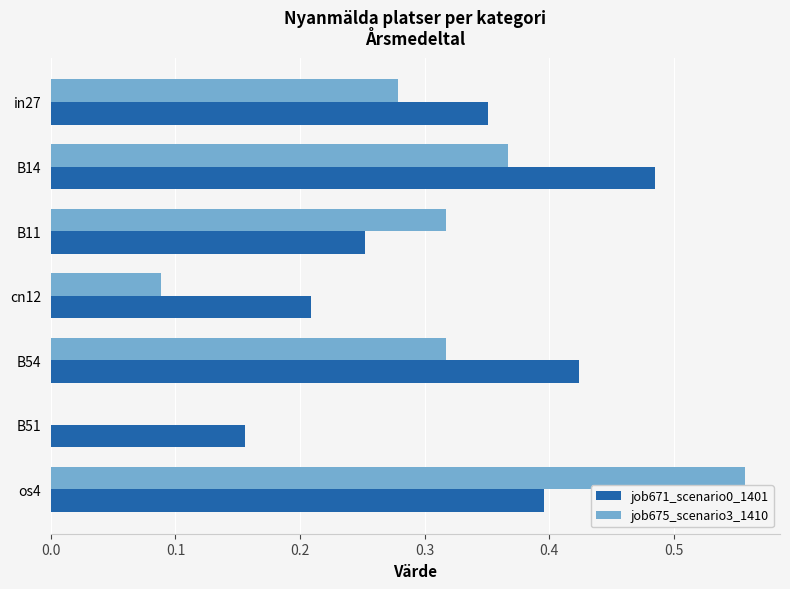

Which series has the largest total across all categories?

job671_scenario0_1401